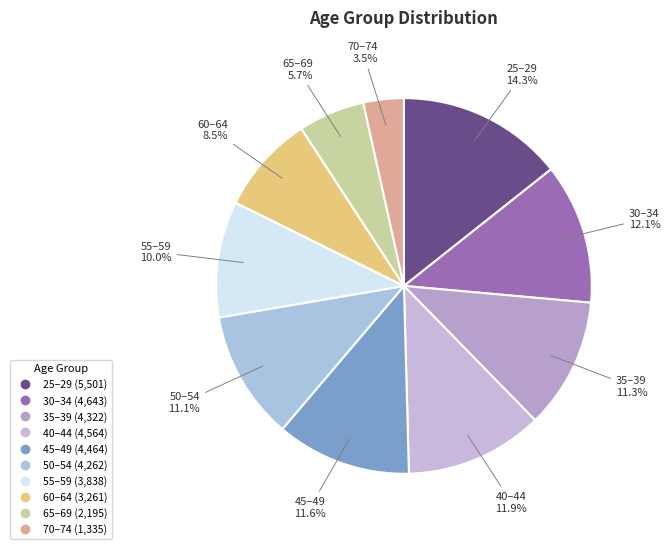

Between 55–59 and 65–69, which is larger?

55–59